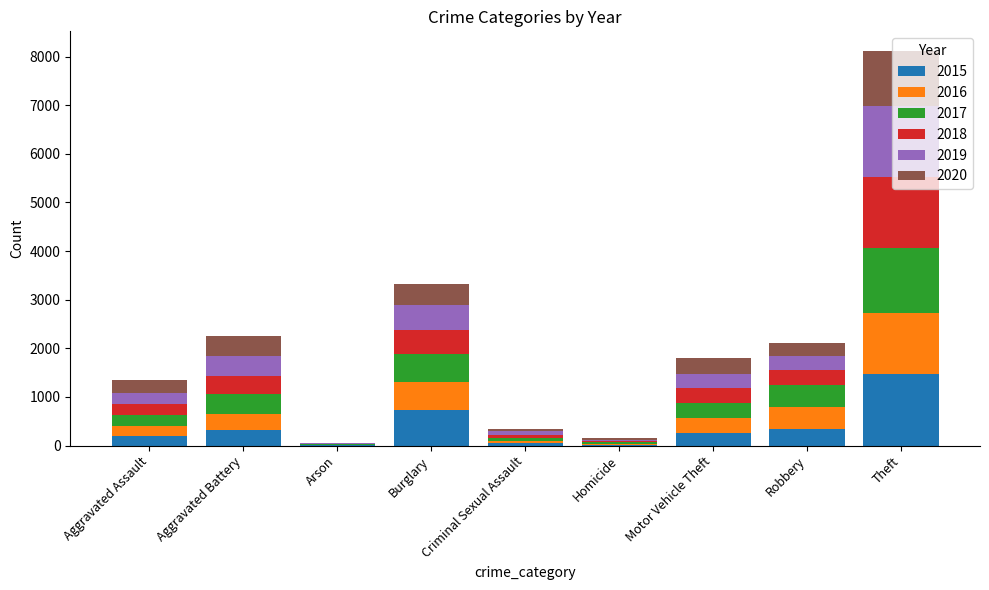

How many distinct data groups are displayed?

6